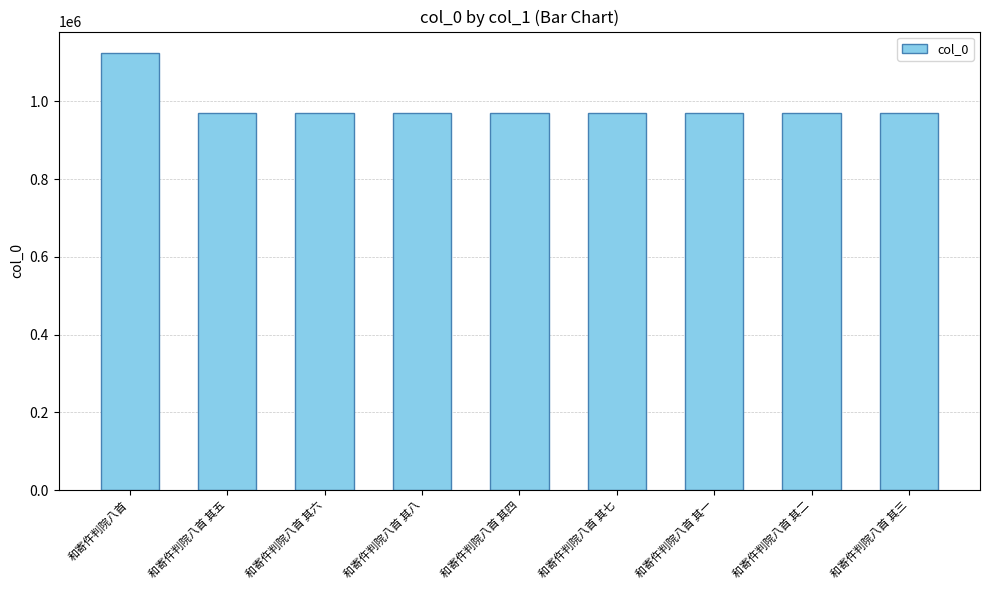

What position from the left is 和寄仵判院八首 其七?

6